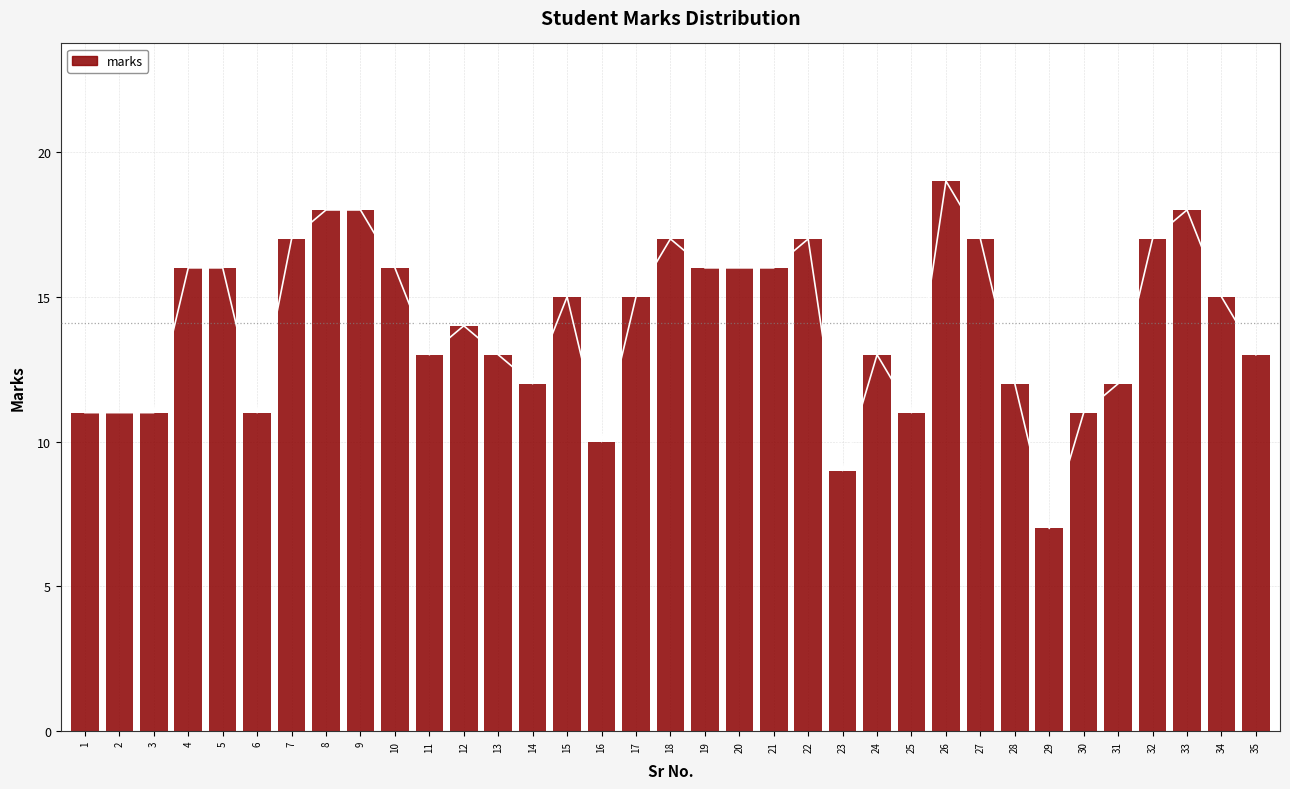

The chart shows a value of 19 at 26. True or false?

True